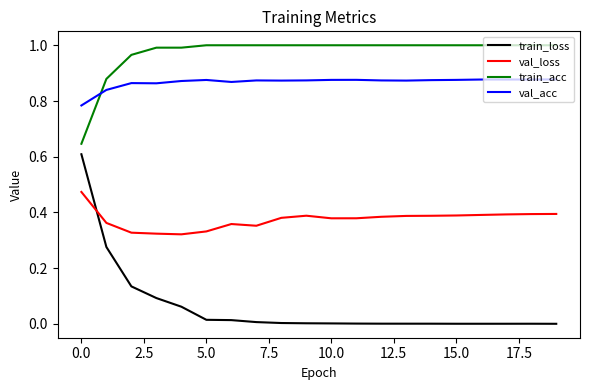

Which series has the largest range (max minus min)?

train_loss